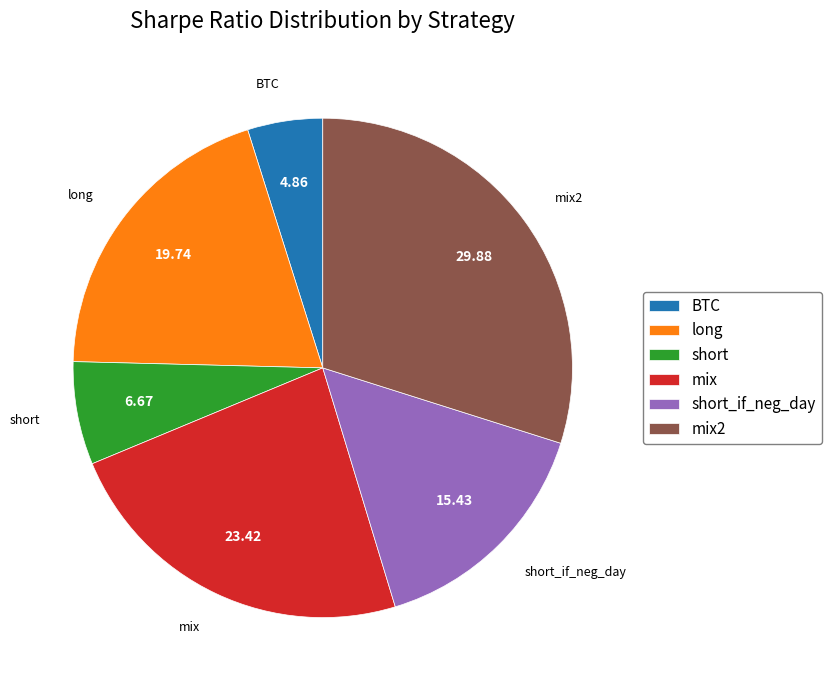

Combined, do mix and mix2 account for over 50%?

Yes